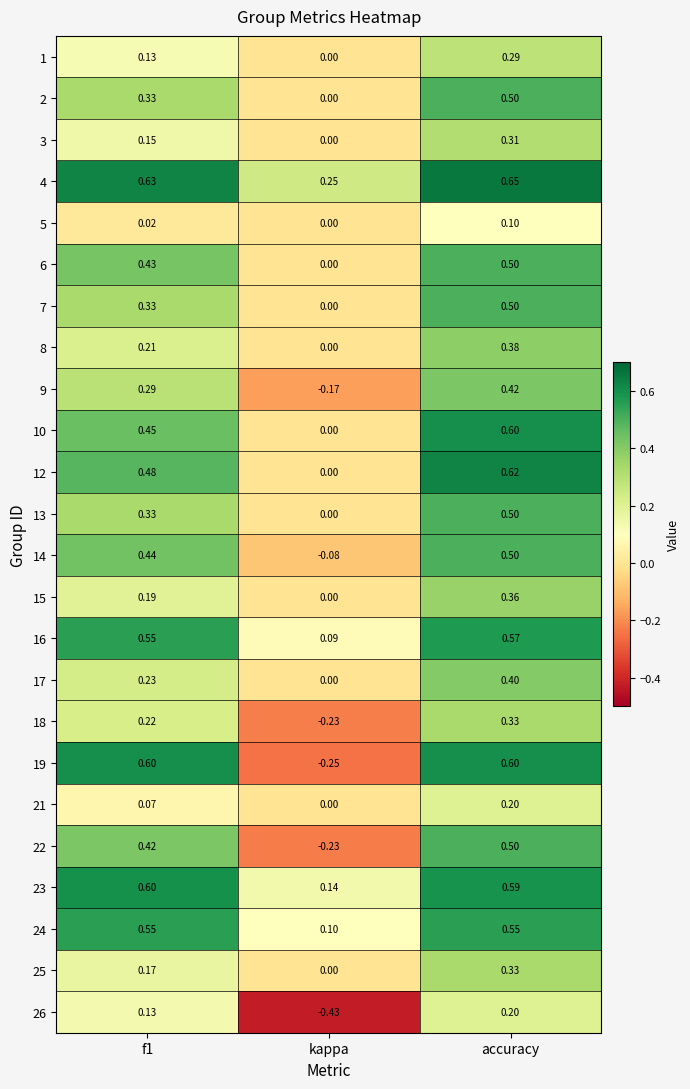

At which category does the chart reach its peak across all series?

accuracy